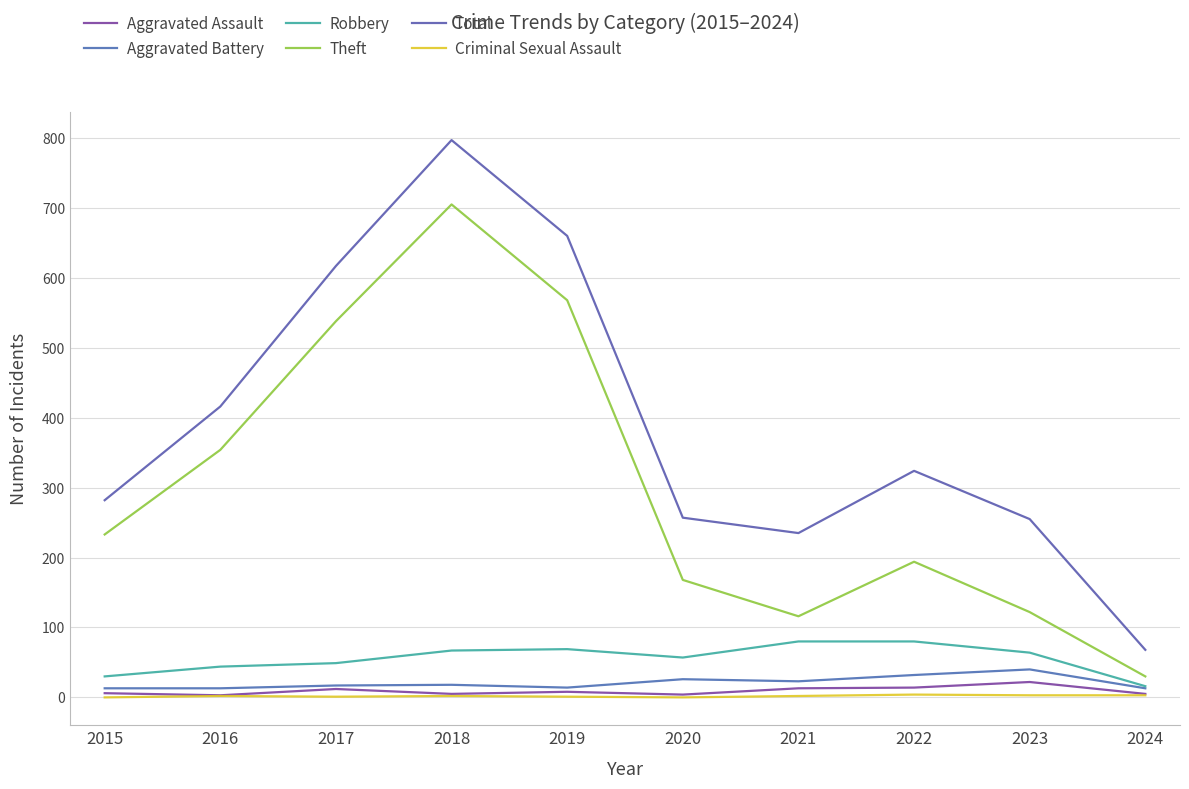

What is the value of the Criminal Sexual Assault point at the 2nd from the left?

2